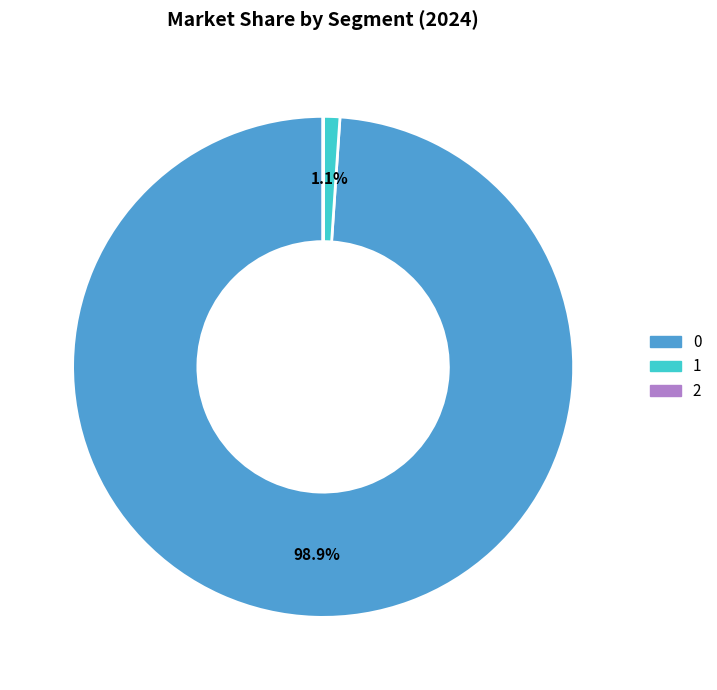

To the nearest percent, what percentage of the pie is 0?

99%